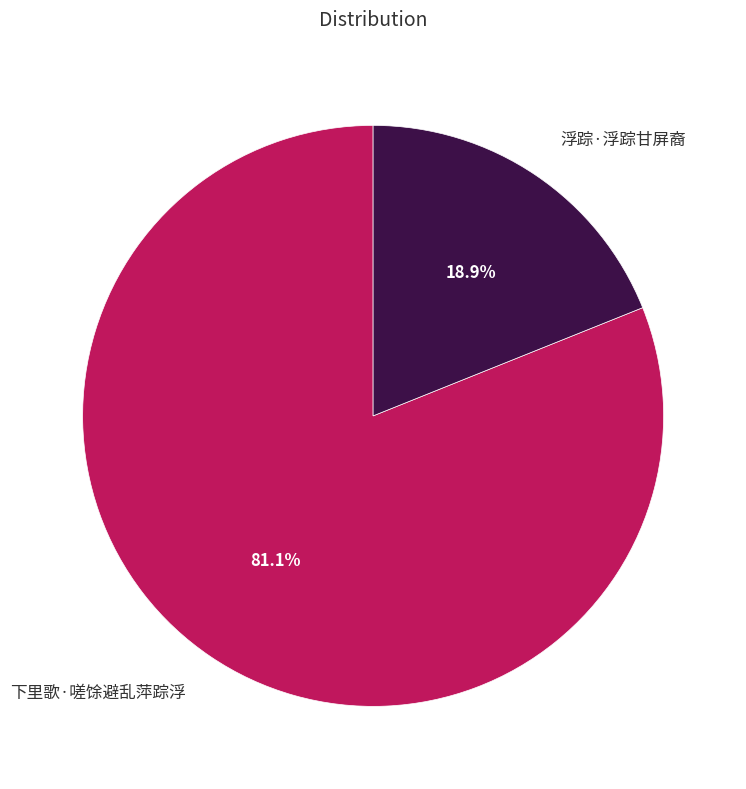

Is it true that 浮踪·浮踪甘屏裔 is 27% of the pie?

False